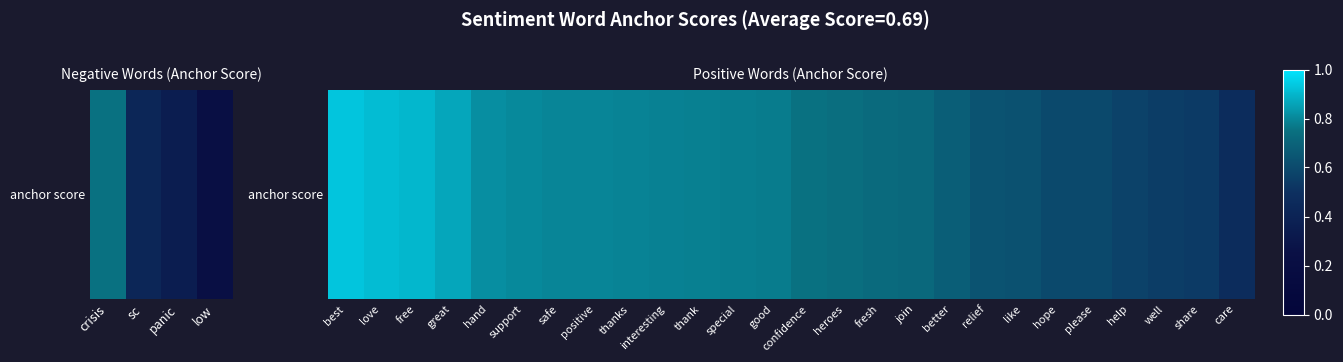

Count the values in the range 0 to 1.

26